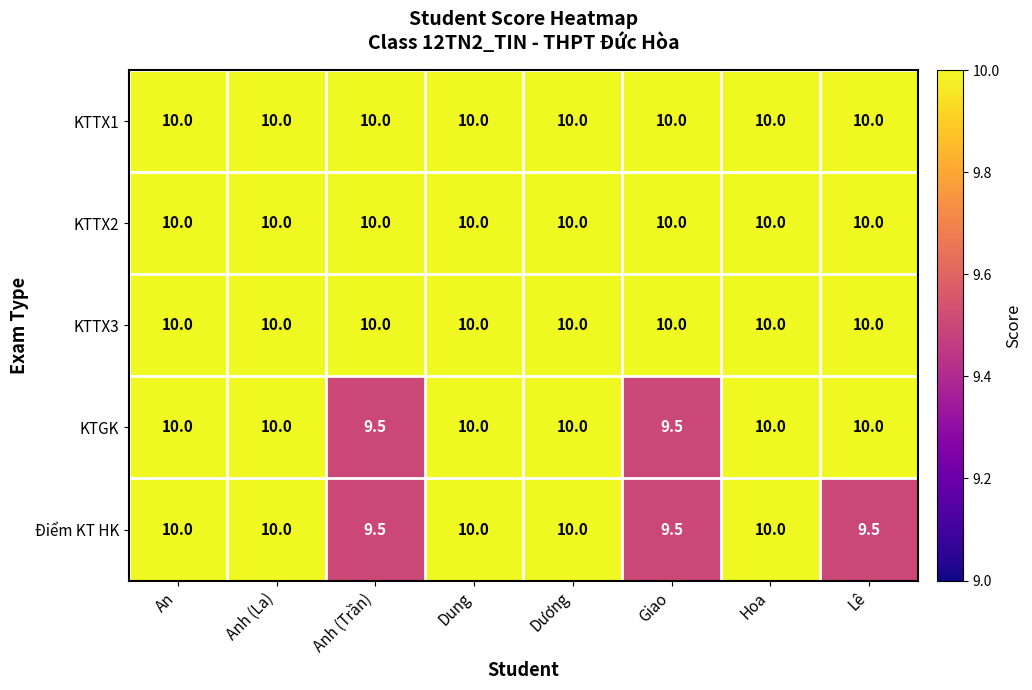

What is the total value across all series at Anh (Trần)?

49.0